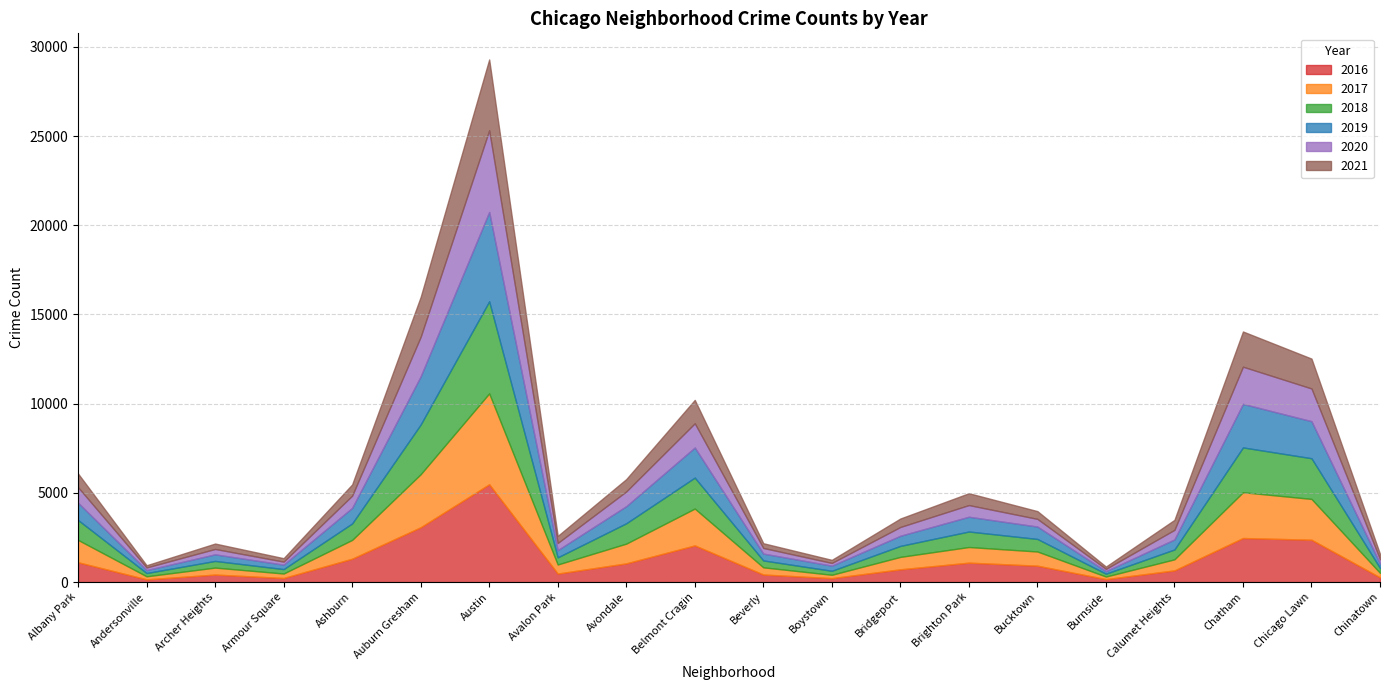

Which series has the largest range (max minus min)?

2016